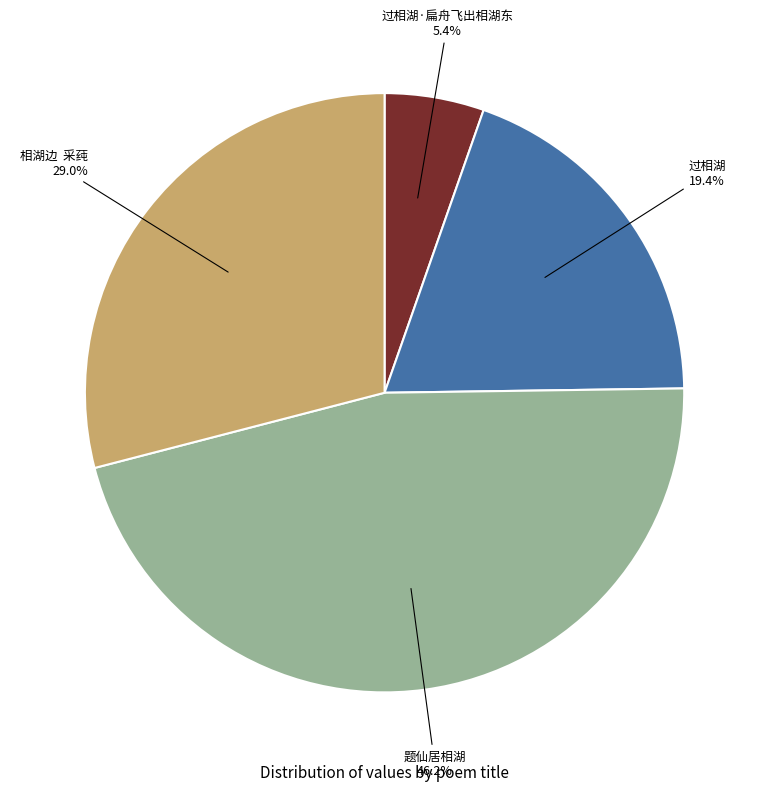

Is there a majority slice in this chart?

No